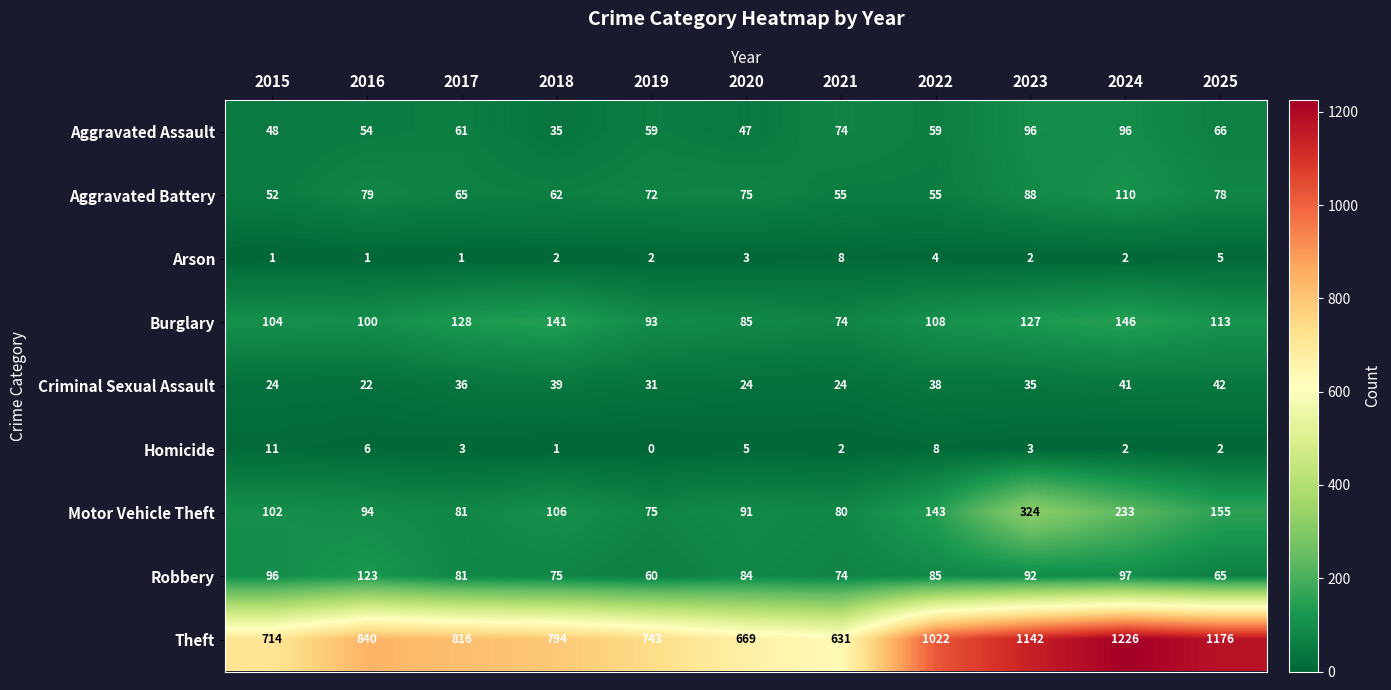

What is the spread (max minus min) of values at 2022?

1018